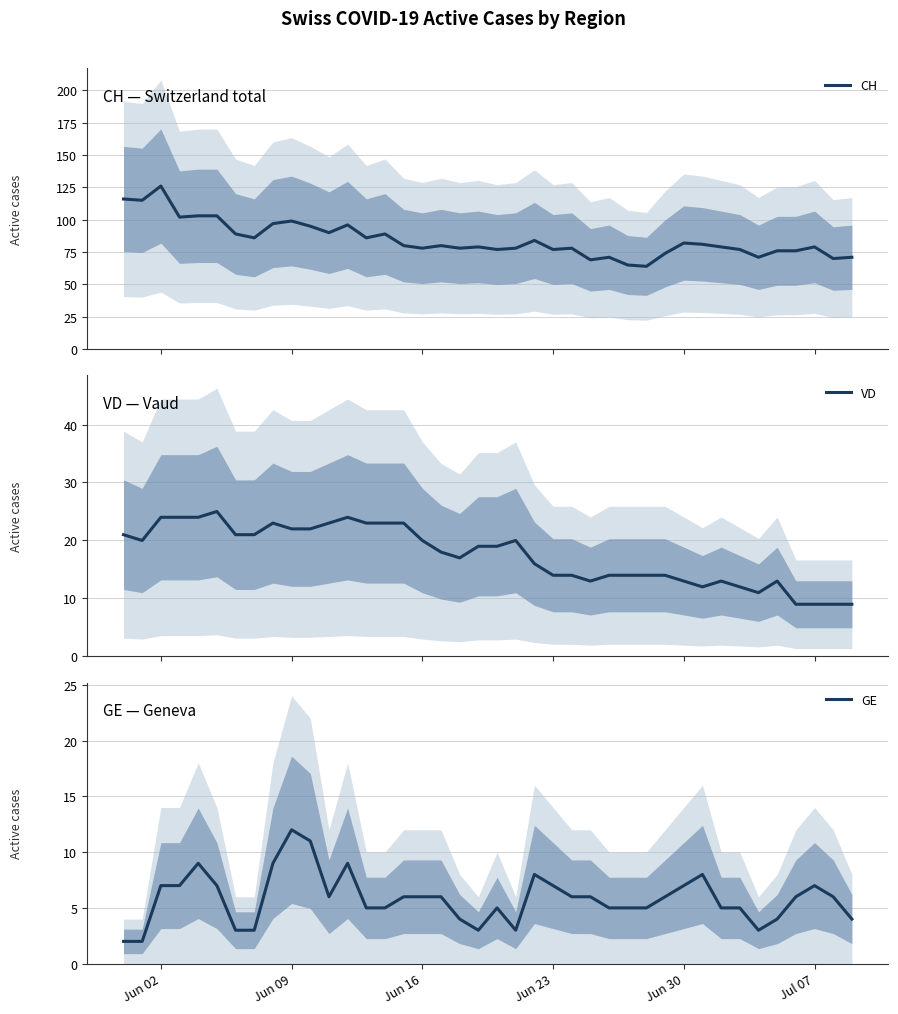

What is the sum of all GE values?

233